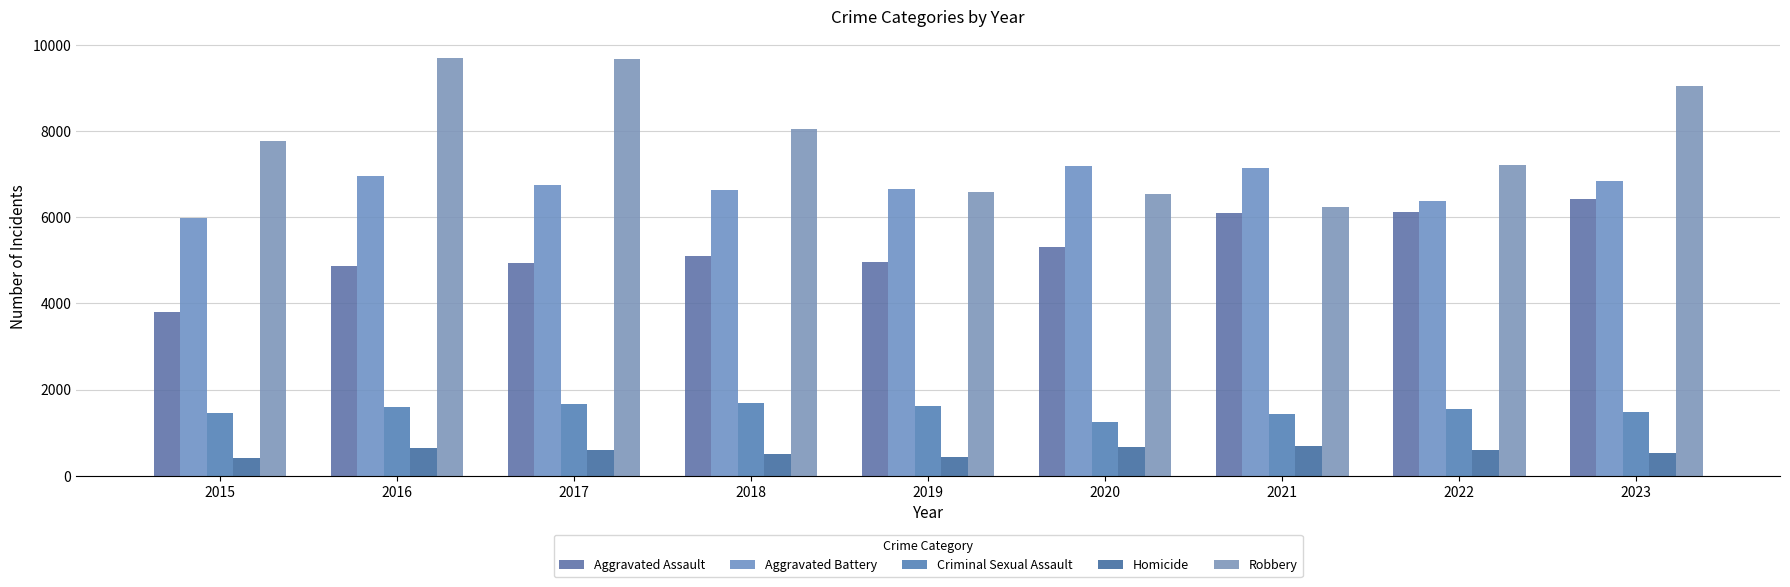

Which category has the lowest value across all series?

2015